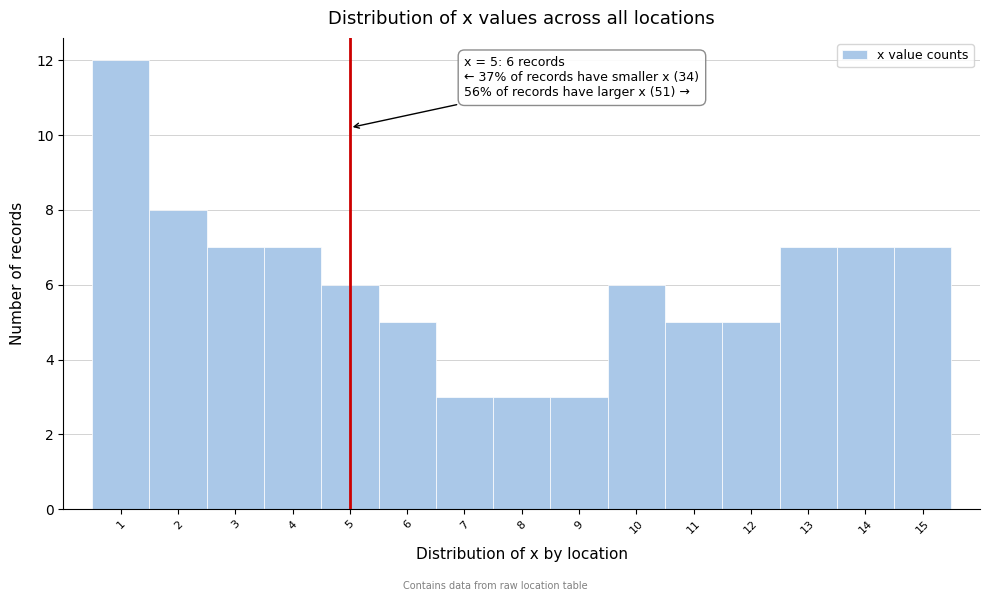

Which range on the x-axis has the tallest bar?

0.5 to 1.5